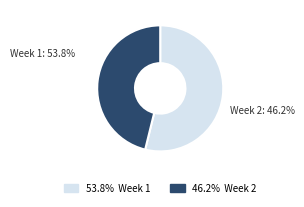

What is the majority slice?

1